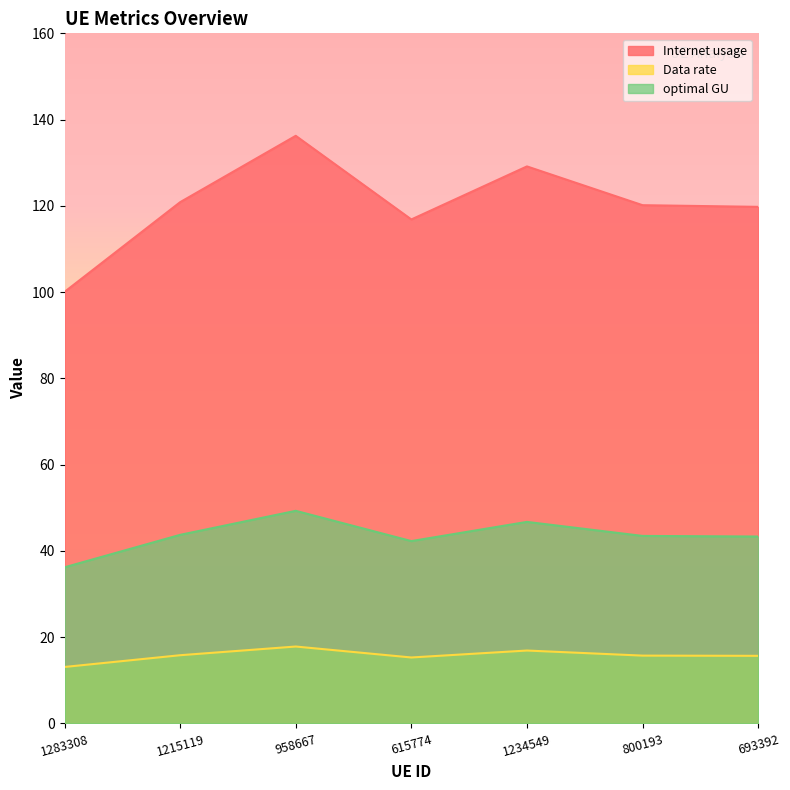

At which category is the sum across all series the highest?

958667